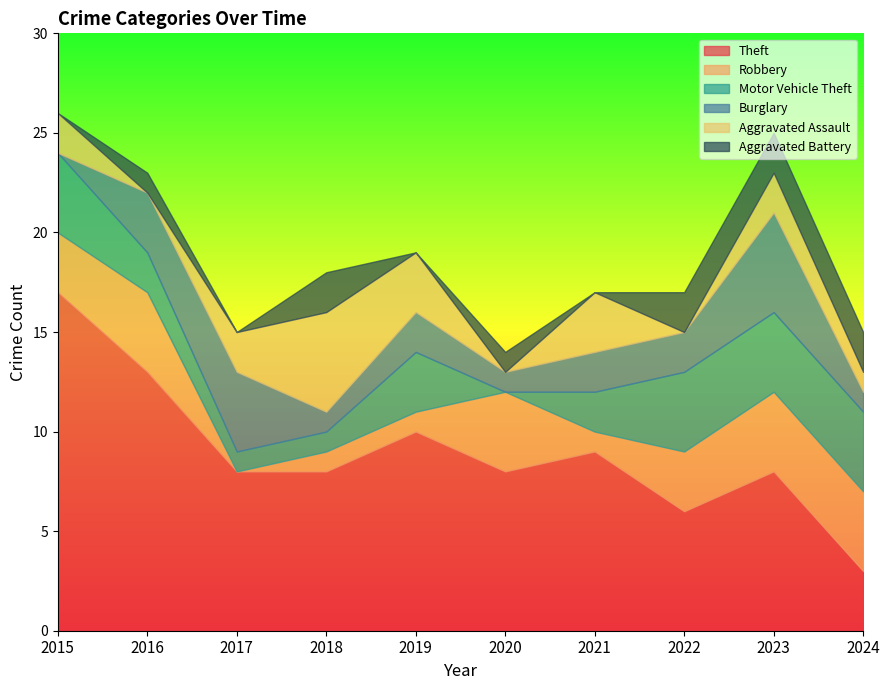

Rank the series at 2015 from highest to lowest value.

Theft, Motor Vehicle Theft, Robbery, Aggravated Assault, Burglary, Aggravated Battery